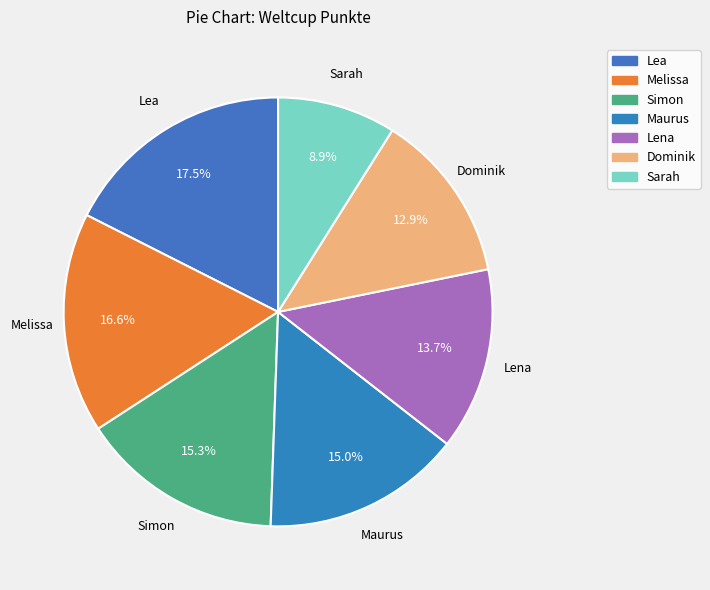

Combined, what portion of the pie is Maurus and Dominik?

27.9%